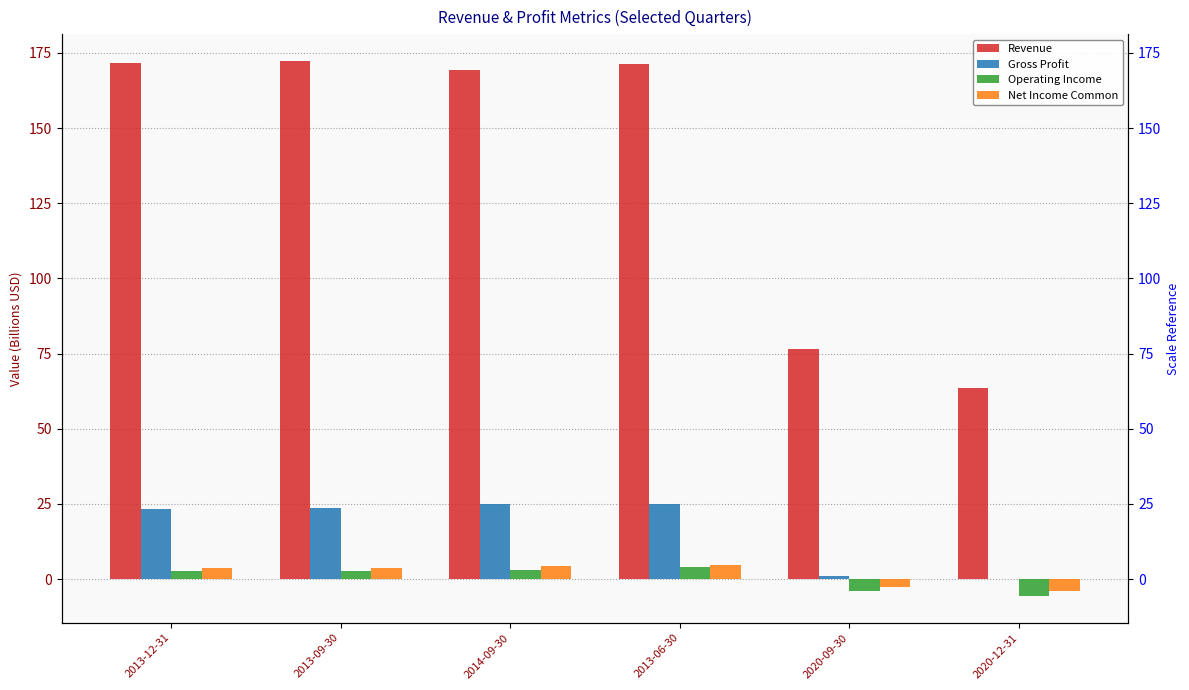

Which has a higher value, 2020-09-30 or 2013-12-31?

2013-12-31